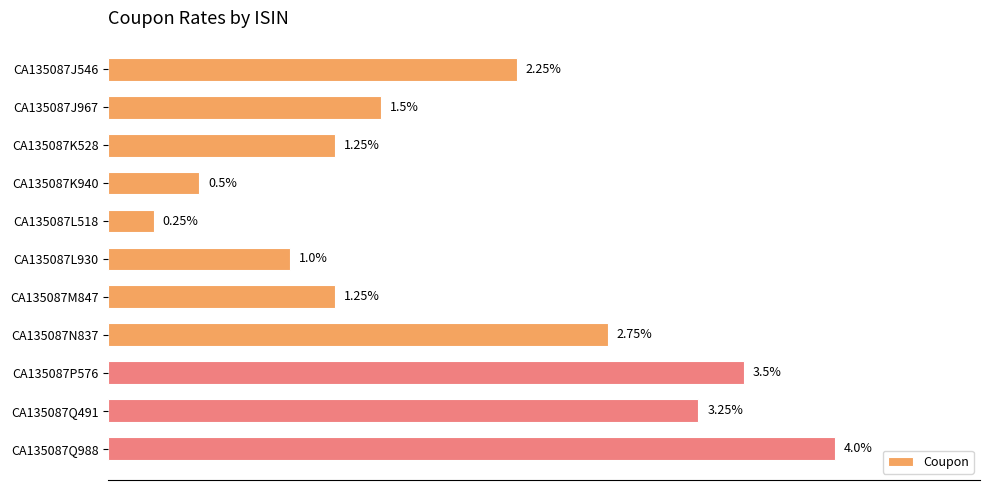

Between CA135087J546 and CA135087L930, which is larger?

CA135087J546